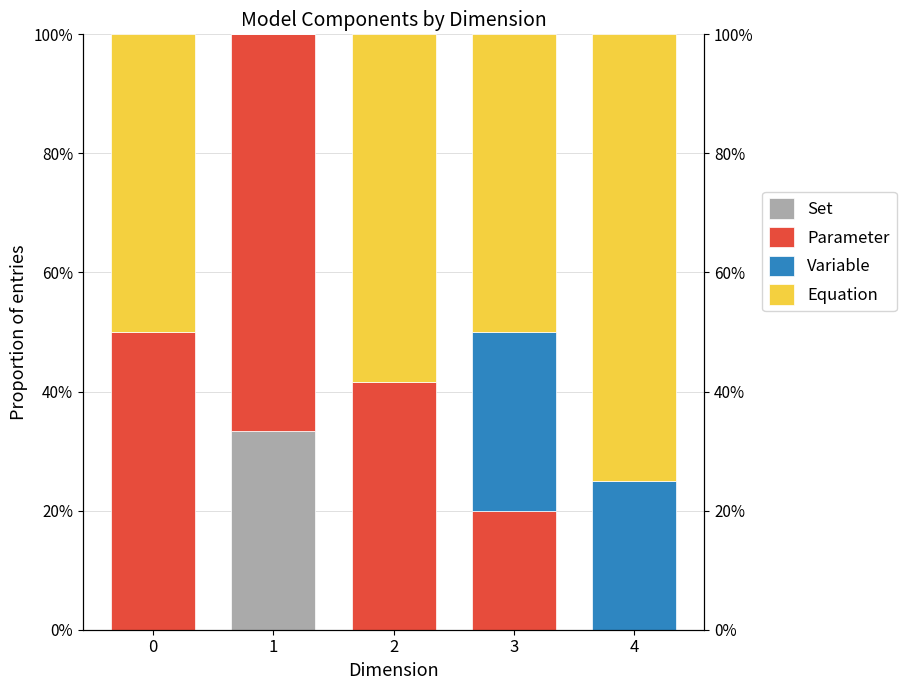

Reading left to right, what are all the values shown in this chart?

Set: 0.0	33.3	0.0	0.0	0.0
Parameter: 50.0	66.7	41.7	20.0	0.0
Variable: 0.0	0.0	0.0	30.0	25.0
Equation: 50.0	0.0	58.3	50.0	75.0